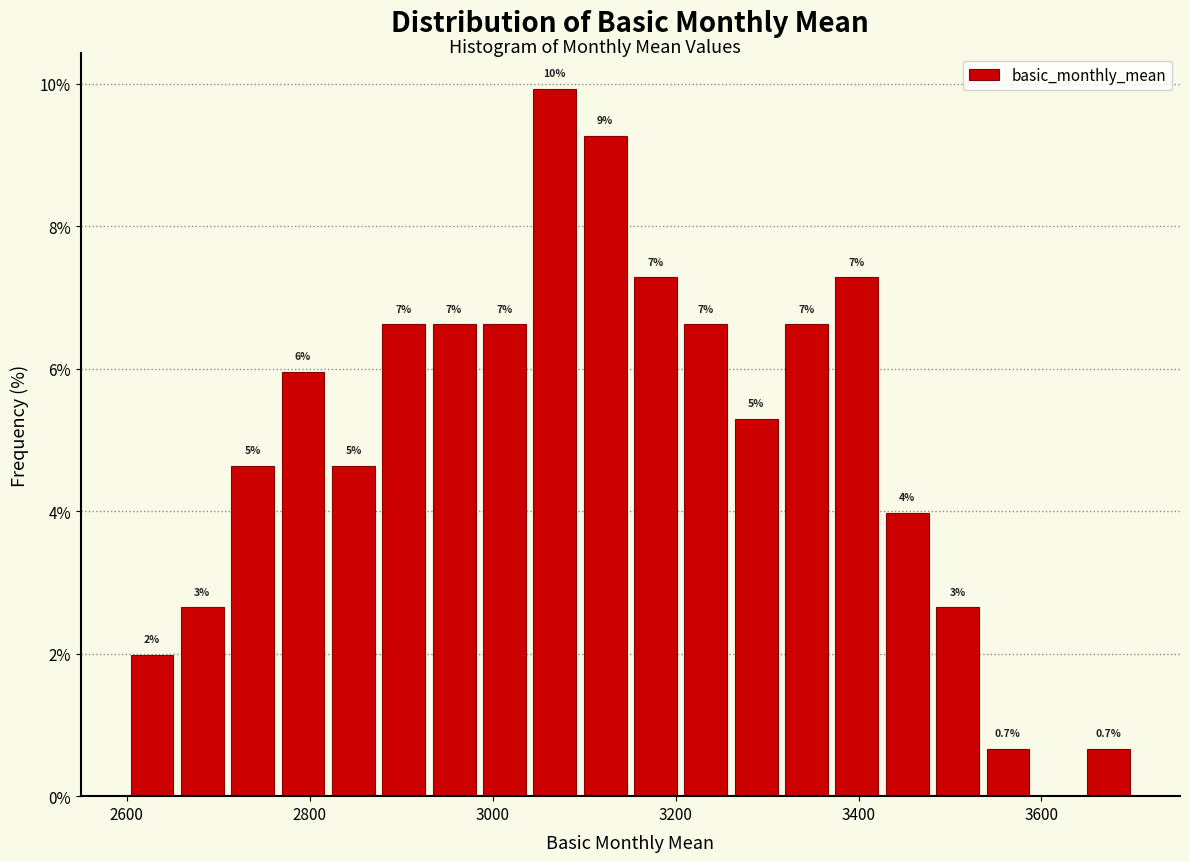

Read against the x-axis, roughly where is the centre of the tallest bar?

3060